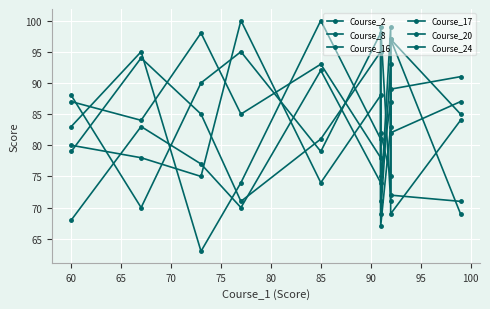

Where is Course_17 nearest to the value 81?

80